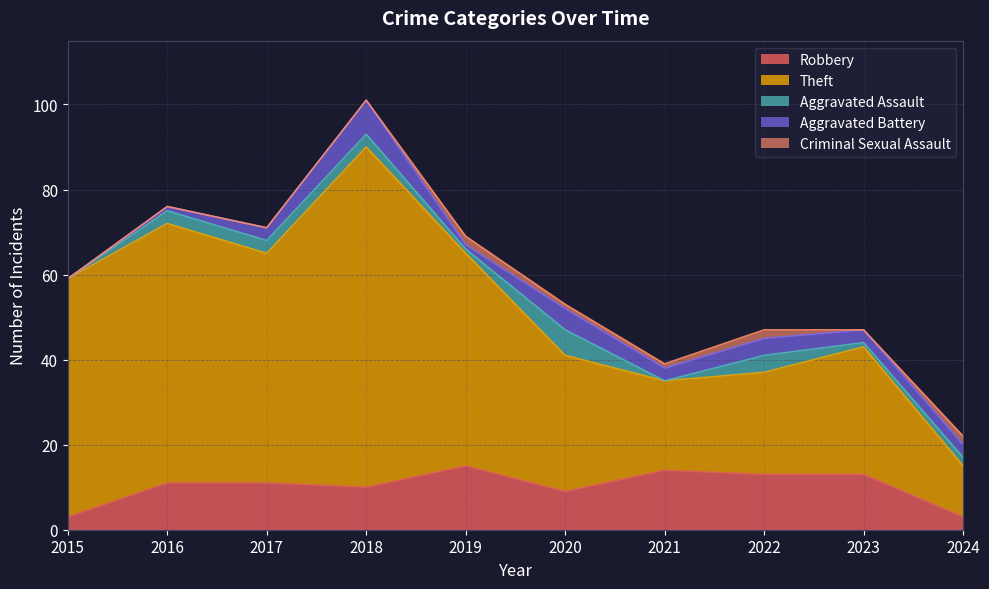

Where is the first local maximum for Total?

2016